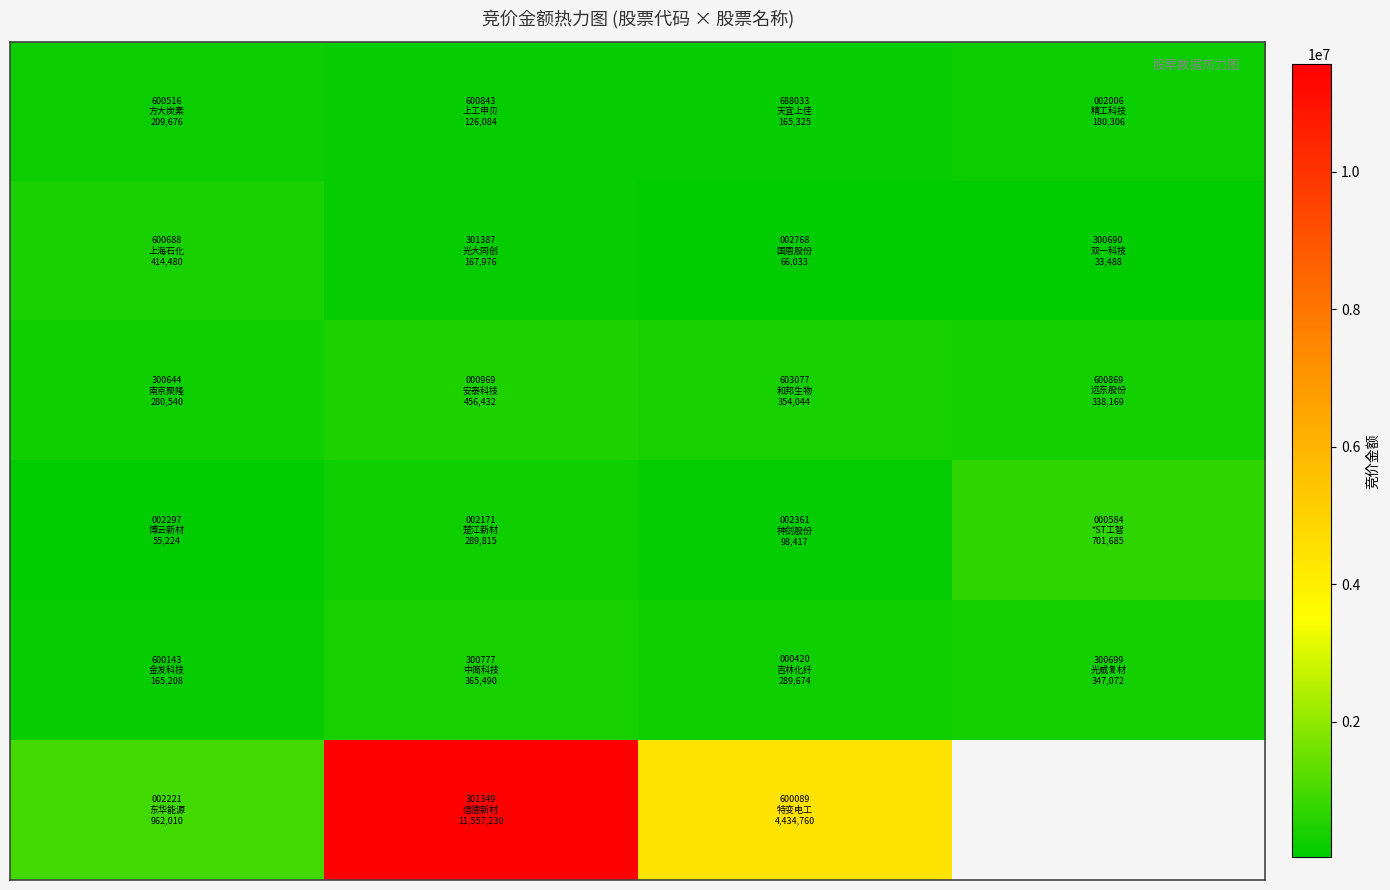

What is the smallest value displayed?

33488.0